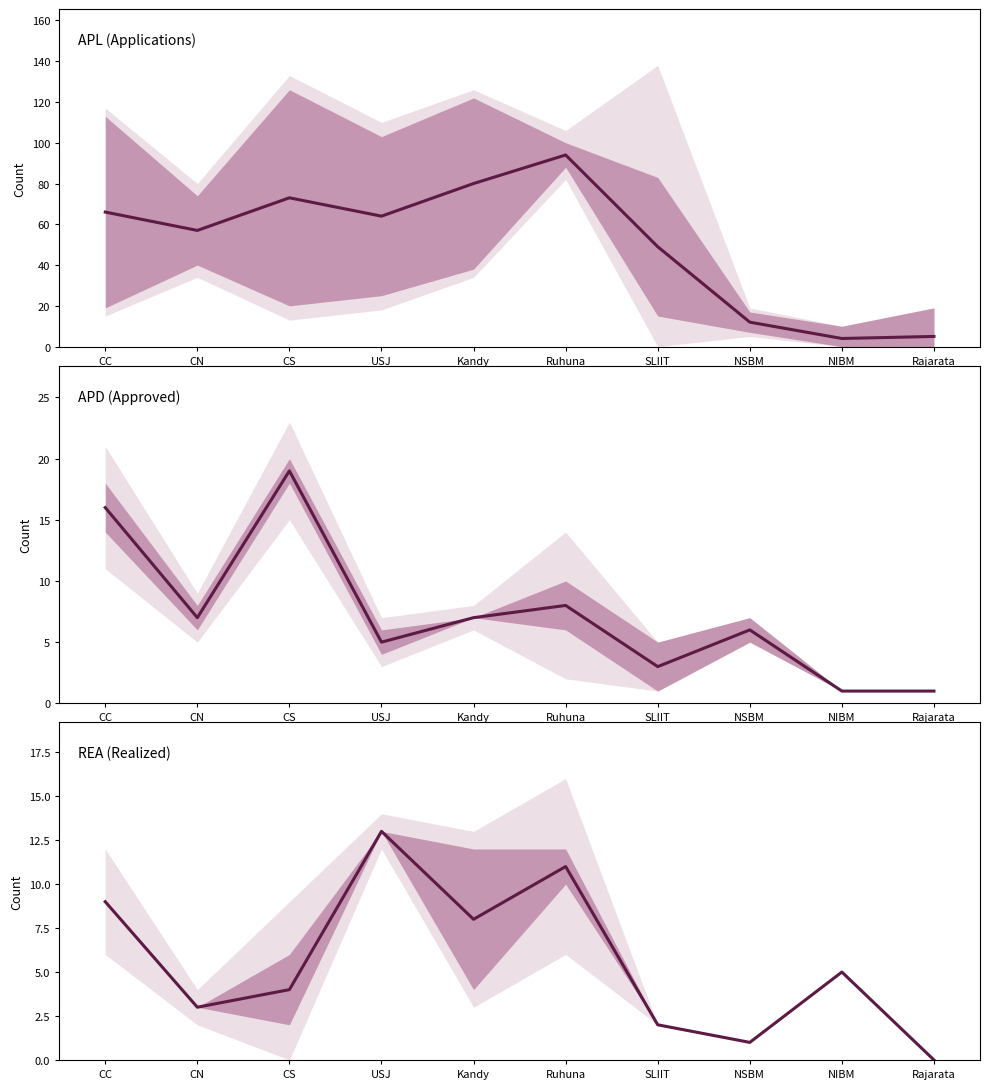

Reading left to right, list all the values displayed in this chart.

APL (Applications): 66	57	73	64	80	94	49	12	4	5
APD (Approved): 16	7	19	5	7	8	3	6	1	1
REA (Realized): 9	3	4	13	8	11	2	1	5	0